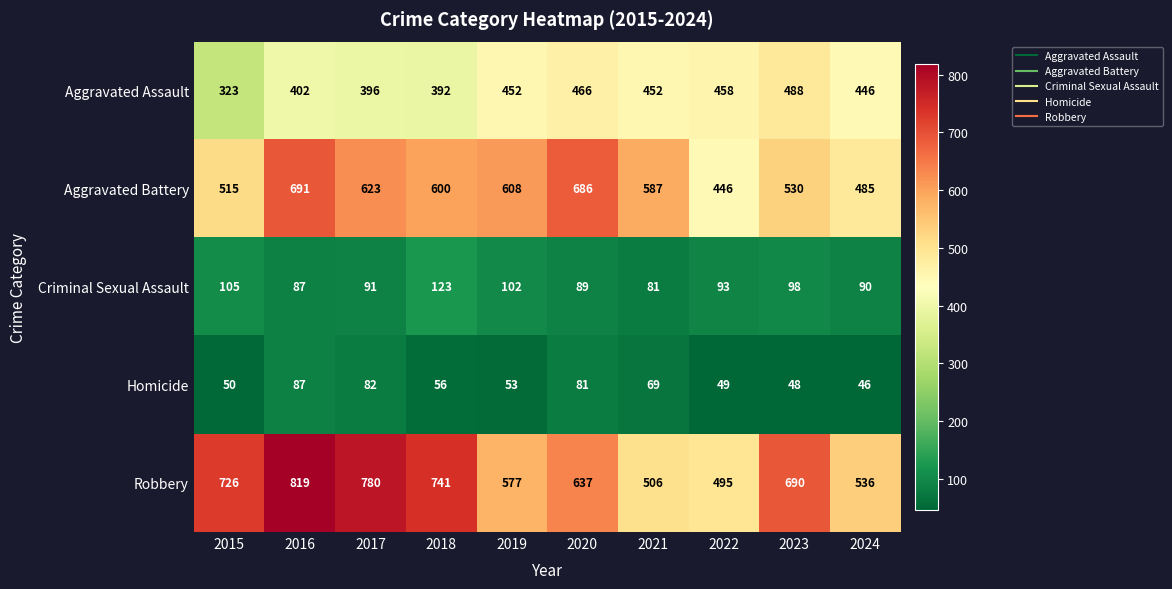

What is the difference between the highest and lowest values at 2018?

685